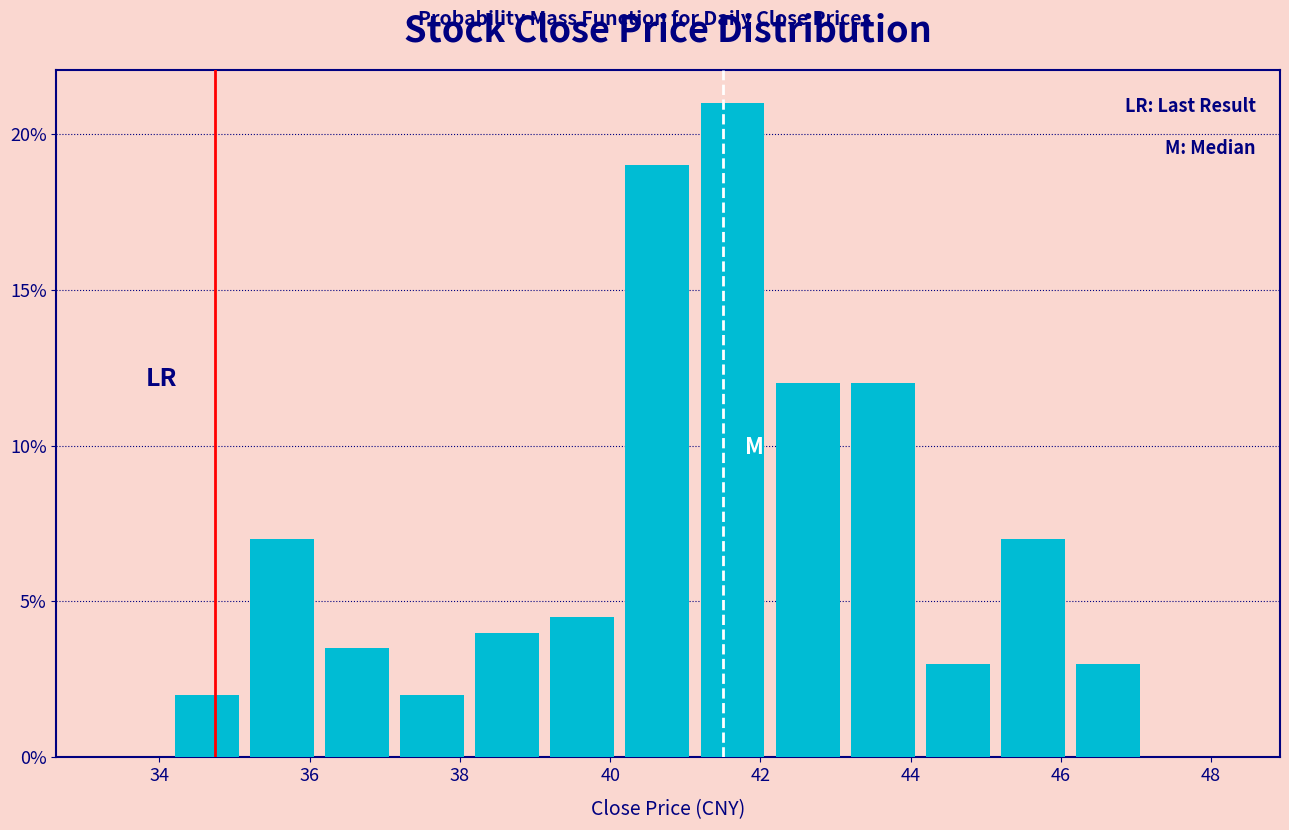

Which range on the x-axis has the tallest bar?

41.2 to 42.2